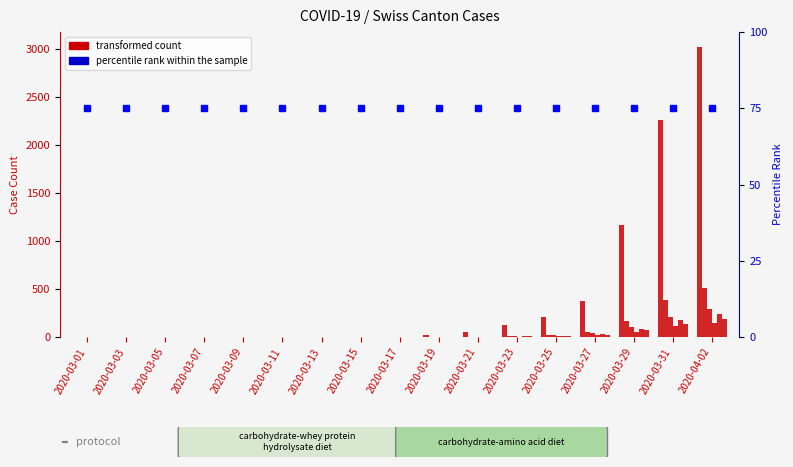

Rank the categories by transformed count value from lowest to highest.

2020-03-01, 2020-03-03, 2020-03-05, 2020-03-07, 2020-03-09, 2020-03-11, 2020-03-13, 2020-03-15, 2020-03-17, 2020-03-19, 2020-03-21, 2020-03-23, 2020-03-25, 2020-03-27, 2020-03-29, 2020-03-31, 2020-04-02